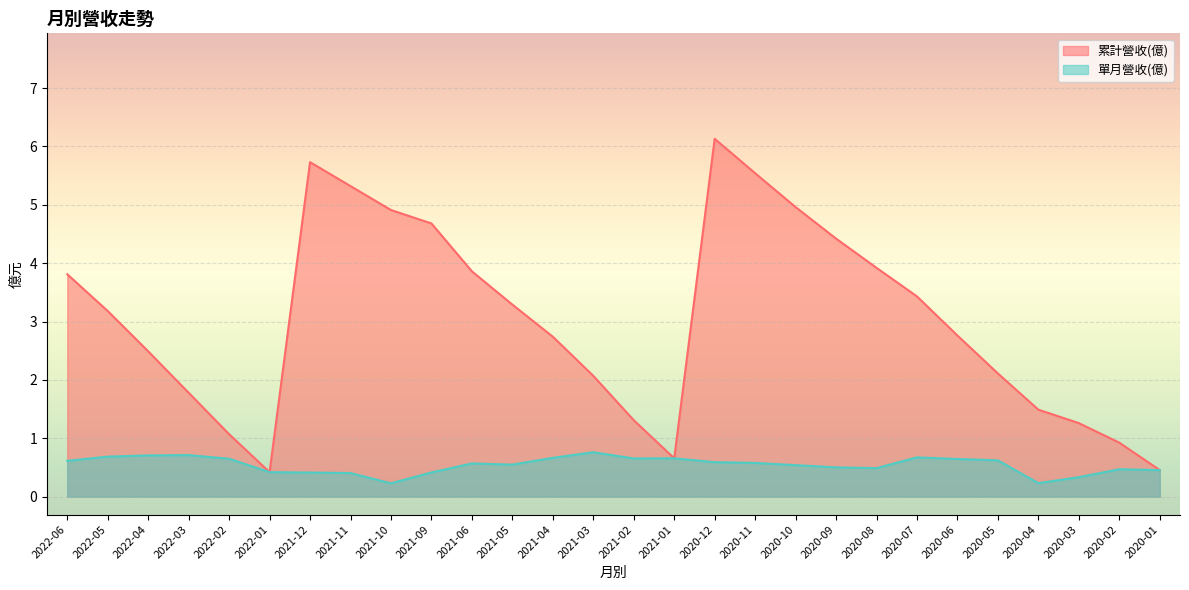

True or false: 累計營收(億) and 單月營收(億) intersect in this chart.

False